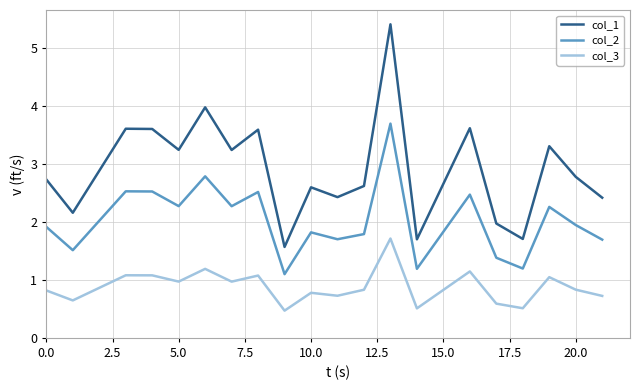

Which series has the widest spread of values?

col_1